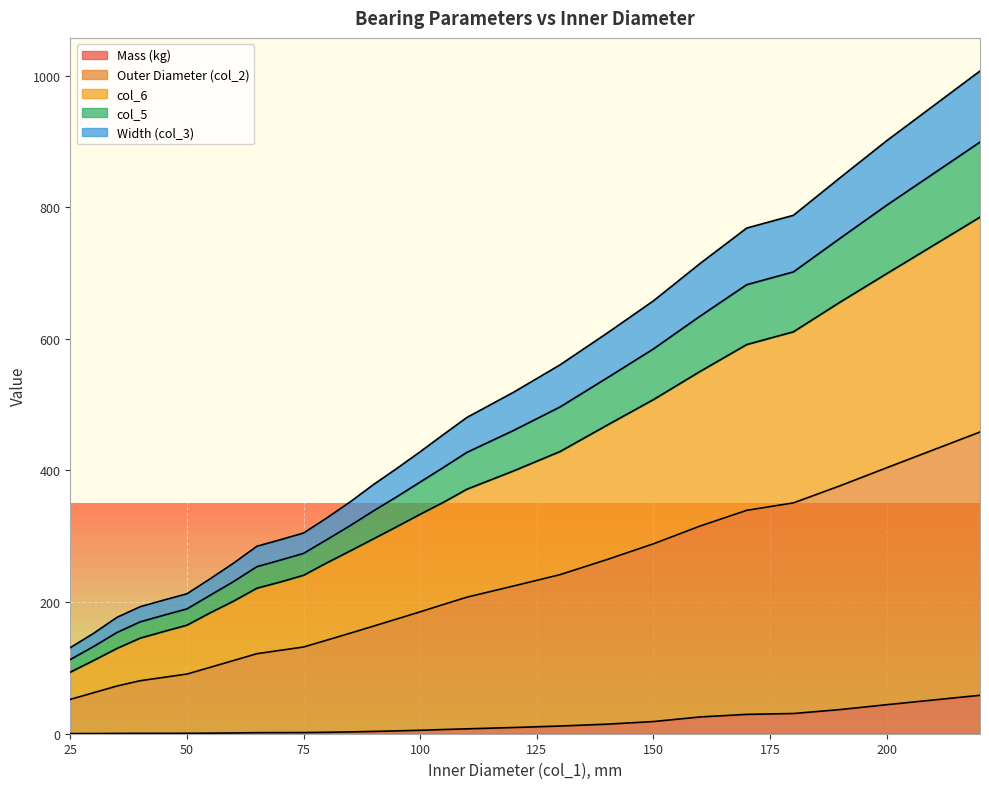

What are all the series names shown in the legend?

Mass (kg), Outer Diameter (col_2), col_6, col_5, Width (col_3)